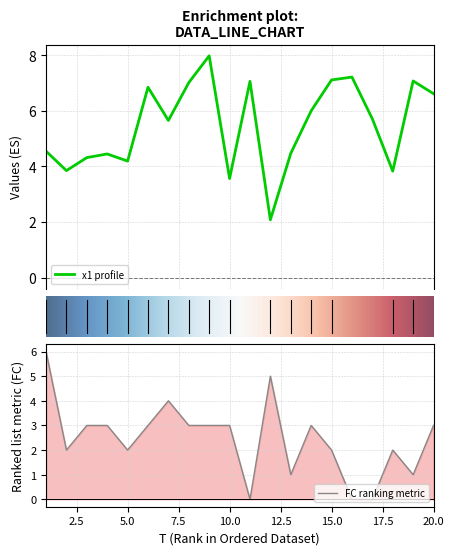

What is the total value across all series at 9?

11.0